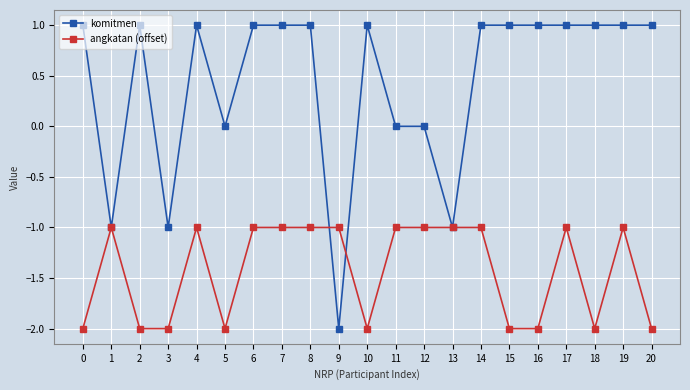

What are all the series names shown in the legend?

komitmen, angkatan (offset)